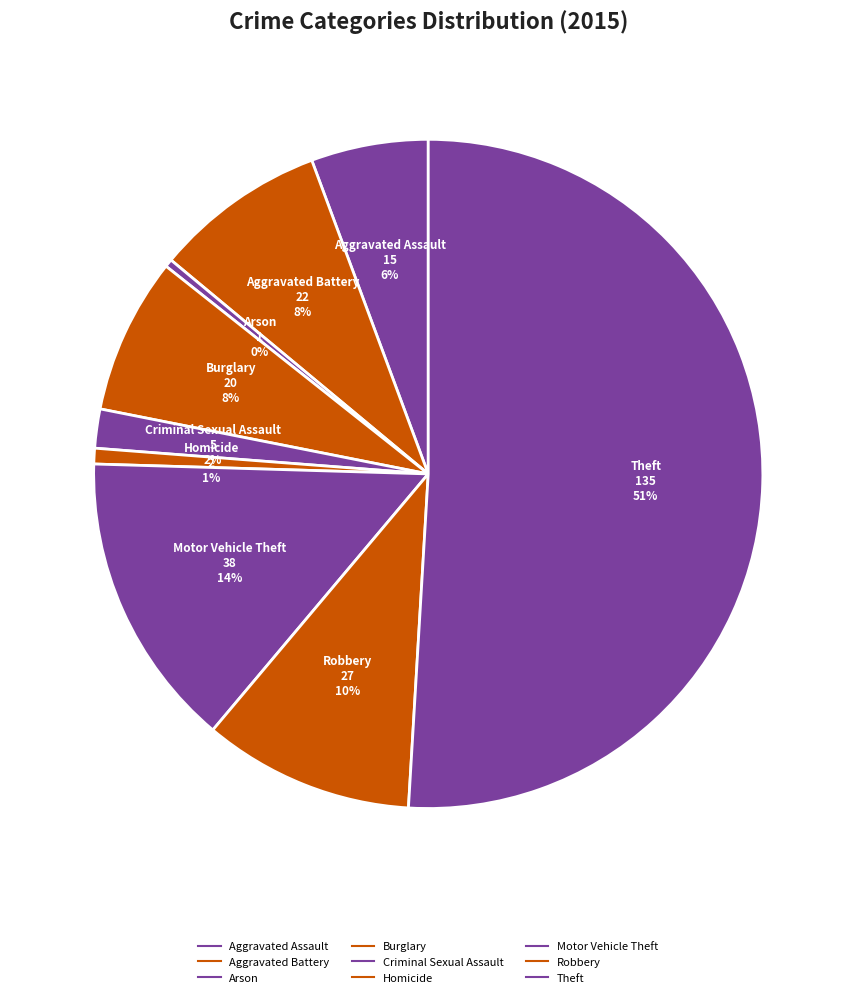

What percentage is the Burglary slice, to the nearest percent?

8%